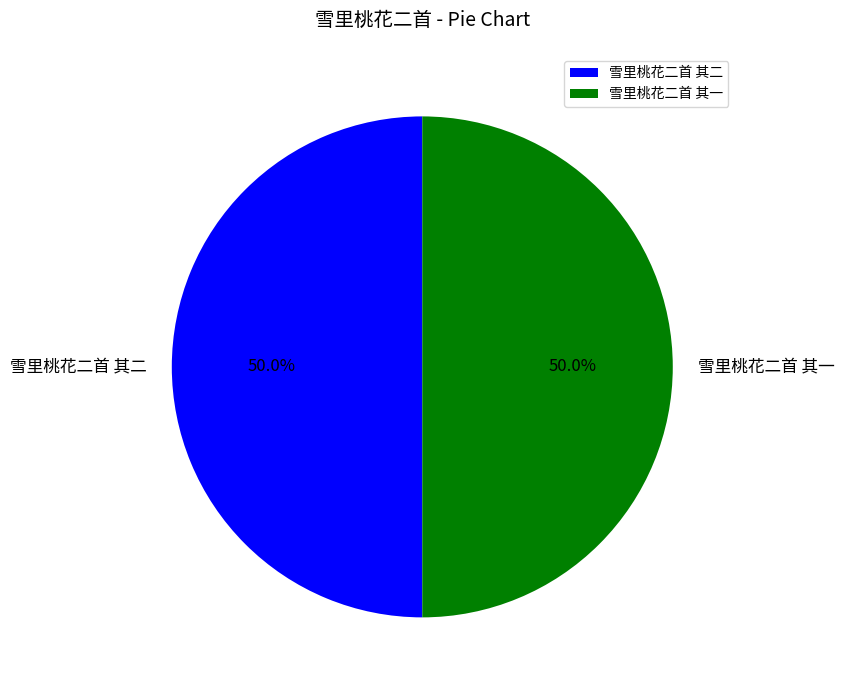

What is the ratio of the value at 雪里桃花二首 其二 to the value at 雪里桃花二首 其一?

1.0